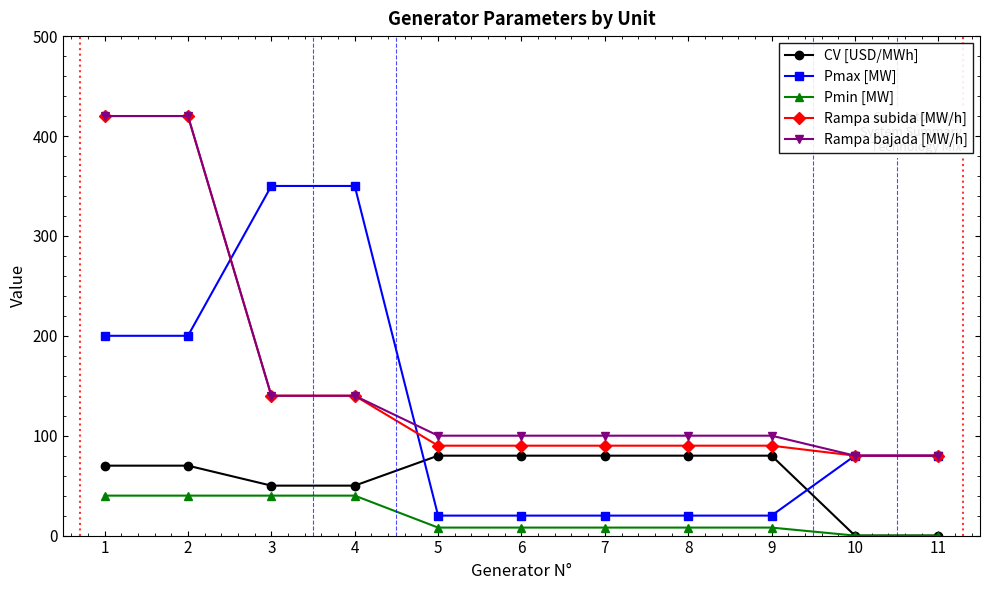

Count the CV [USD/MWh] values in the range 50 to 80.

9